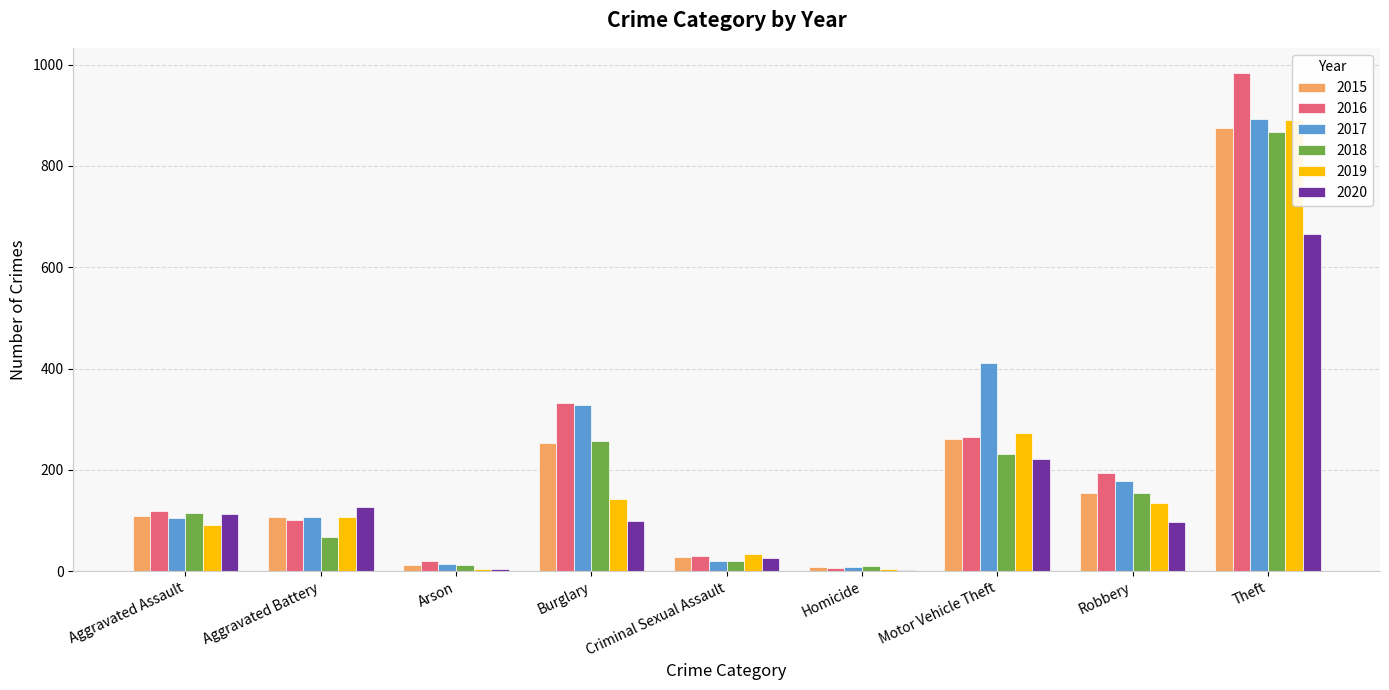

How many data points in 2015 are less than 110?

4